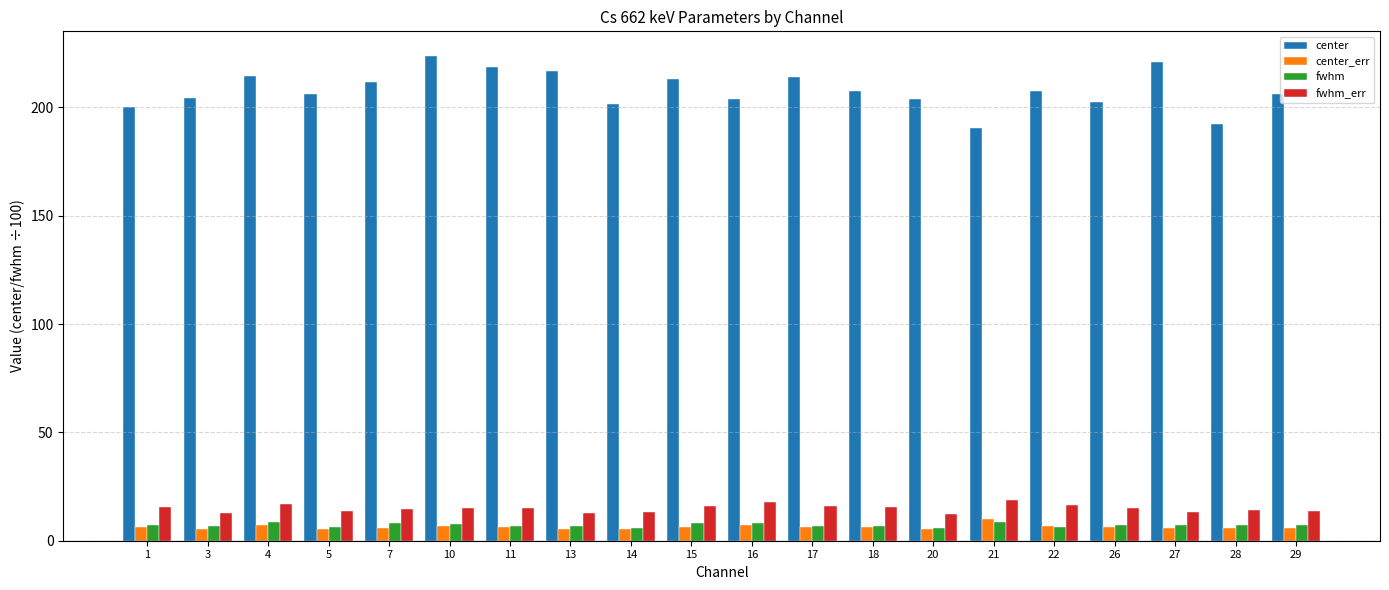

Which series changed the most between 14 and 18?

center